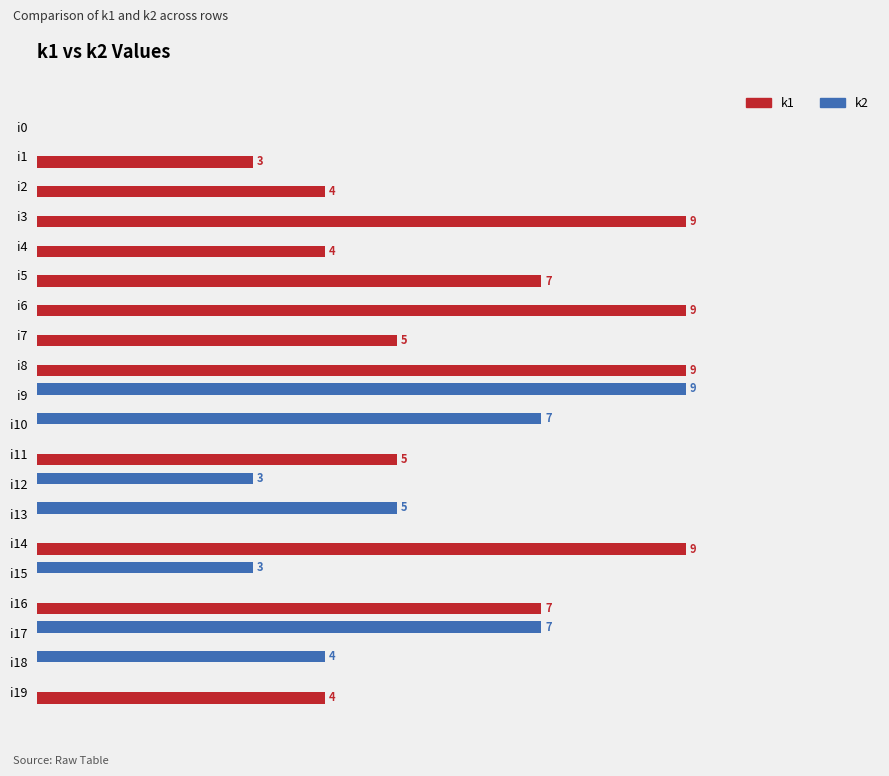

What are all the series names shown in the legend?

k1, k2